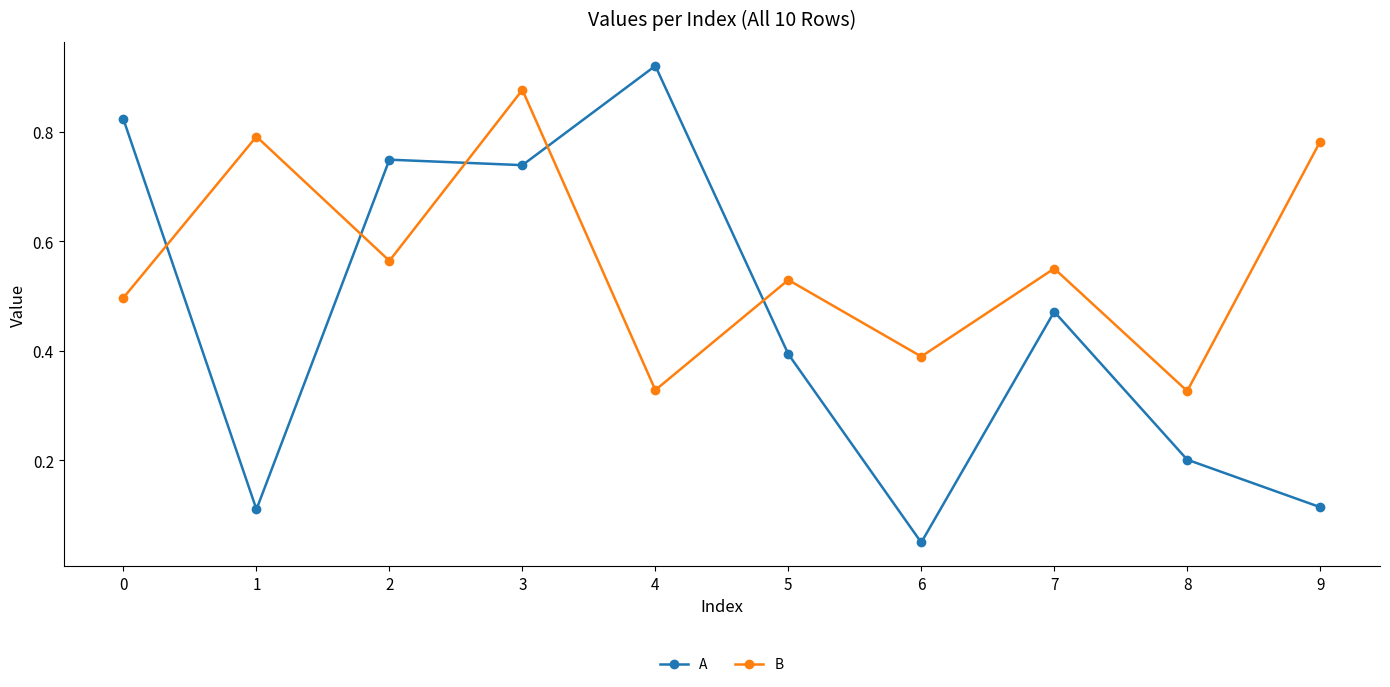

True or false: B and A intersect in this chart.

True